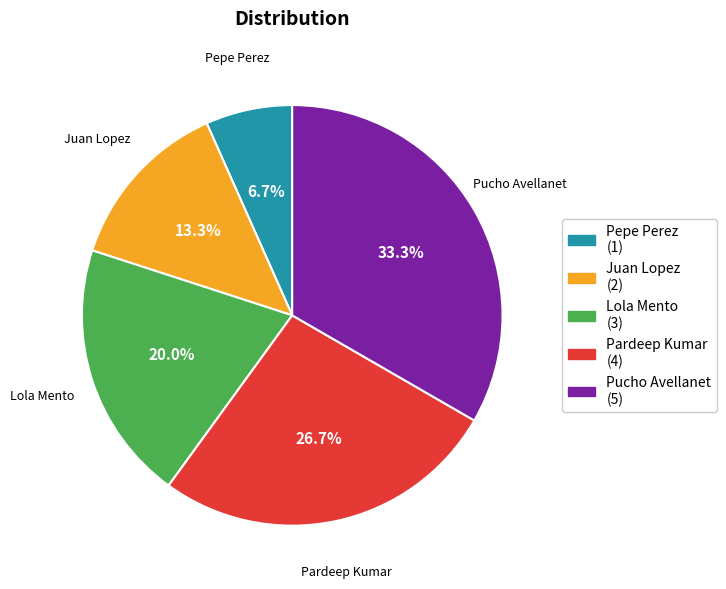

To the nearest percent, what is the average slice percentage?

20%